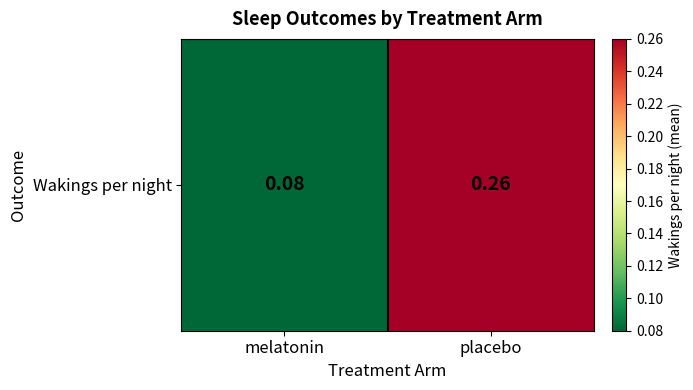

Which category has the lowest value across all series?

melatonin